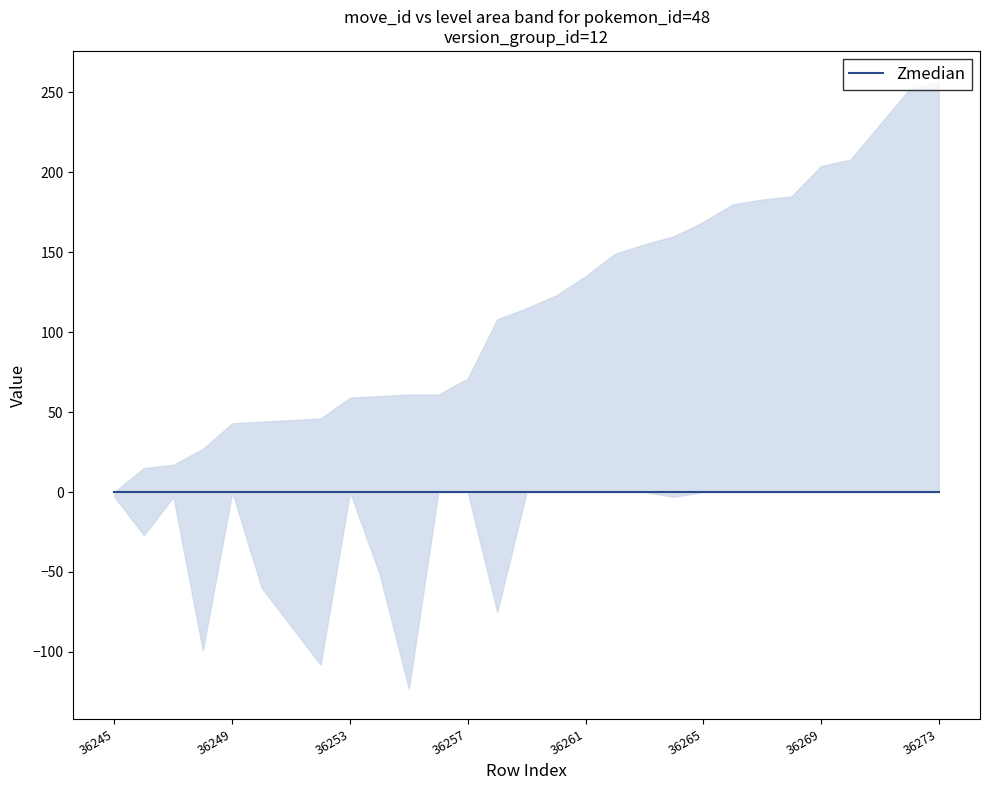

Rank the categories by level value from highest to lowest.

36255, 36252, 36248, 36251, 36258, 36250, 36254, 36246, 36245, 36247, 36264, 36249, 36253, 36256, 36257, 36259, 36260, 36261, 36262, 36263, 36265, 36266, 36267, 36268, 36269, 36270, 36271, 36272, 36273